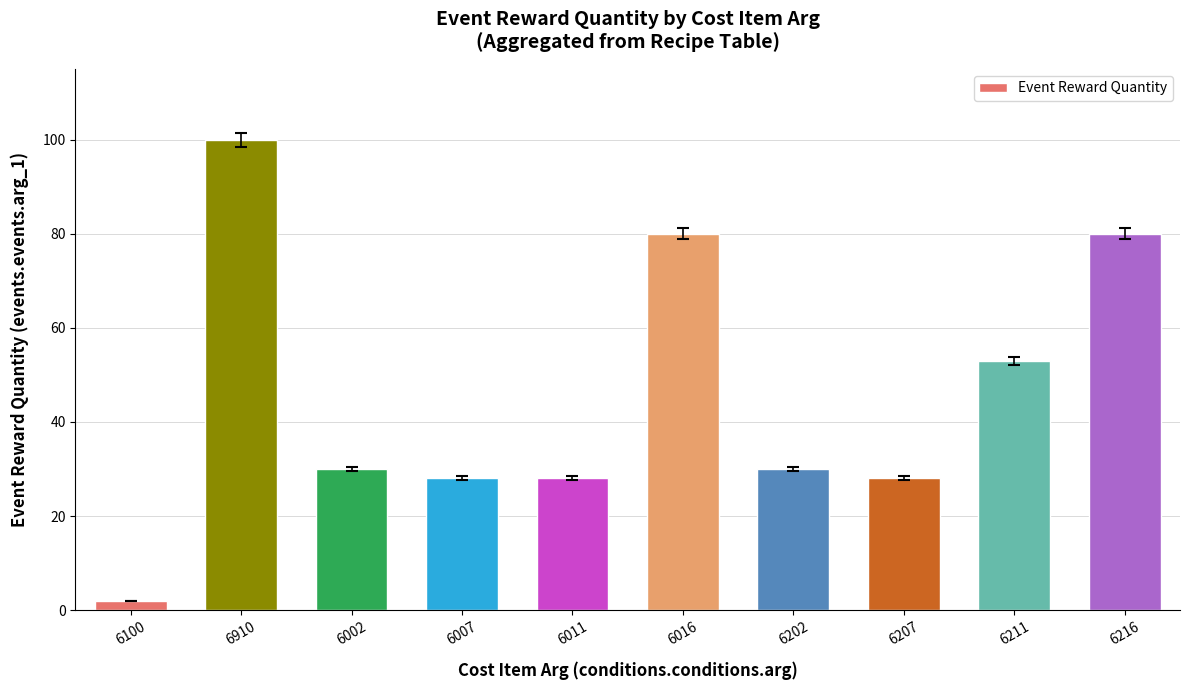

What is the sum of all values?

459